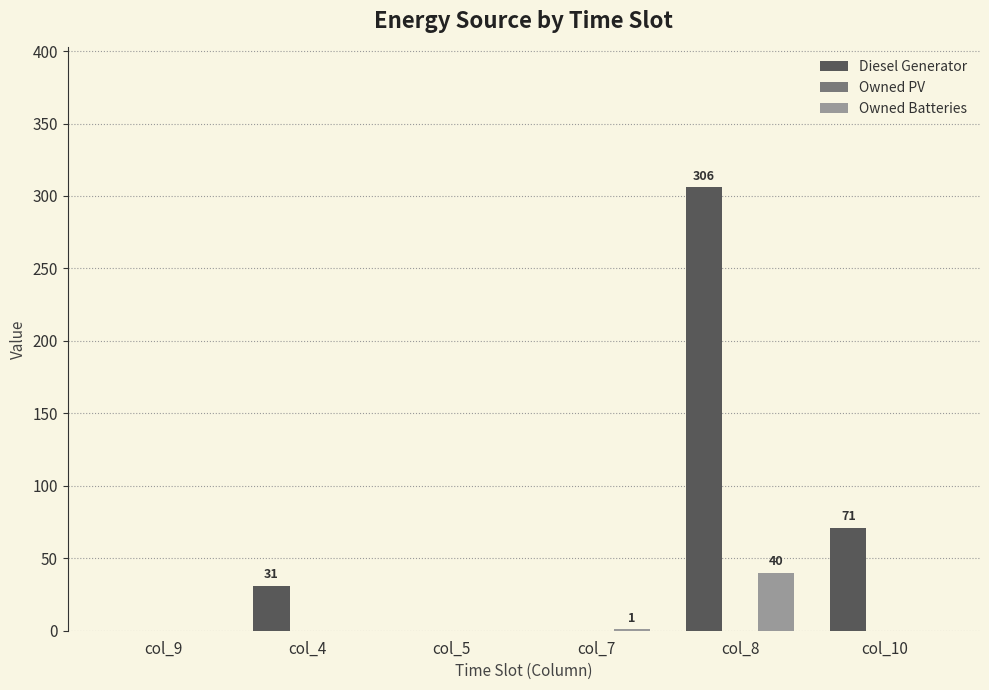

At which label does Diesel Generator reach its peak?

col_8